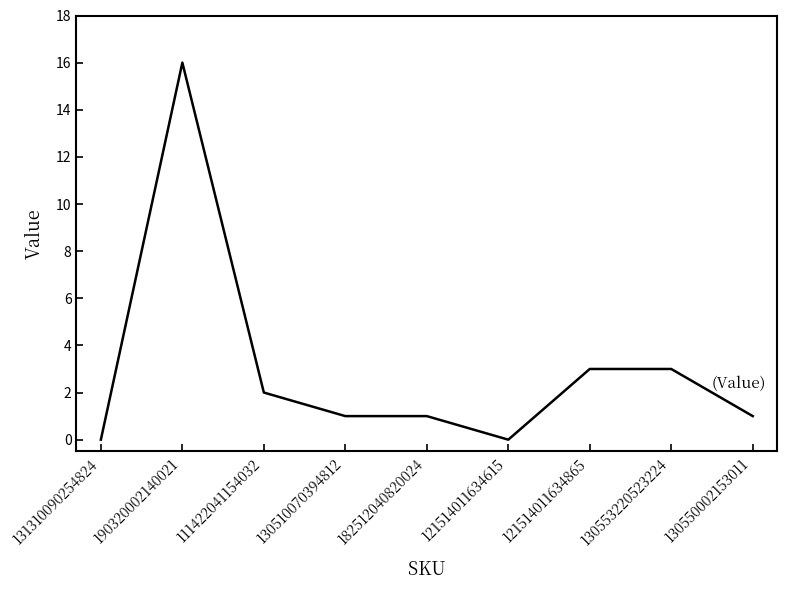

Reading right to left, list all the values displayed in this chart.

1	3	3	0	1	1	2	16	0